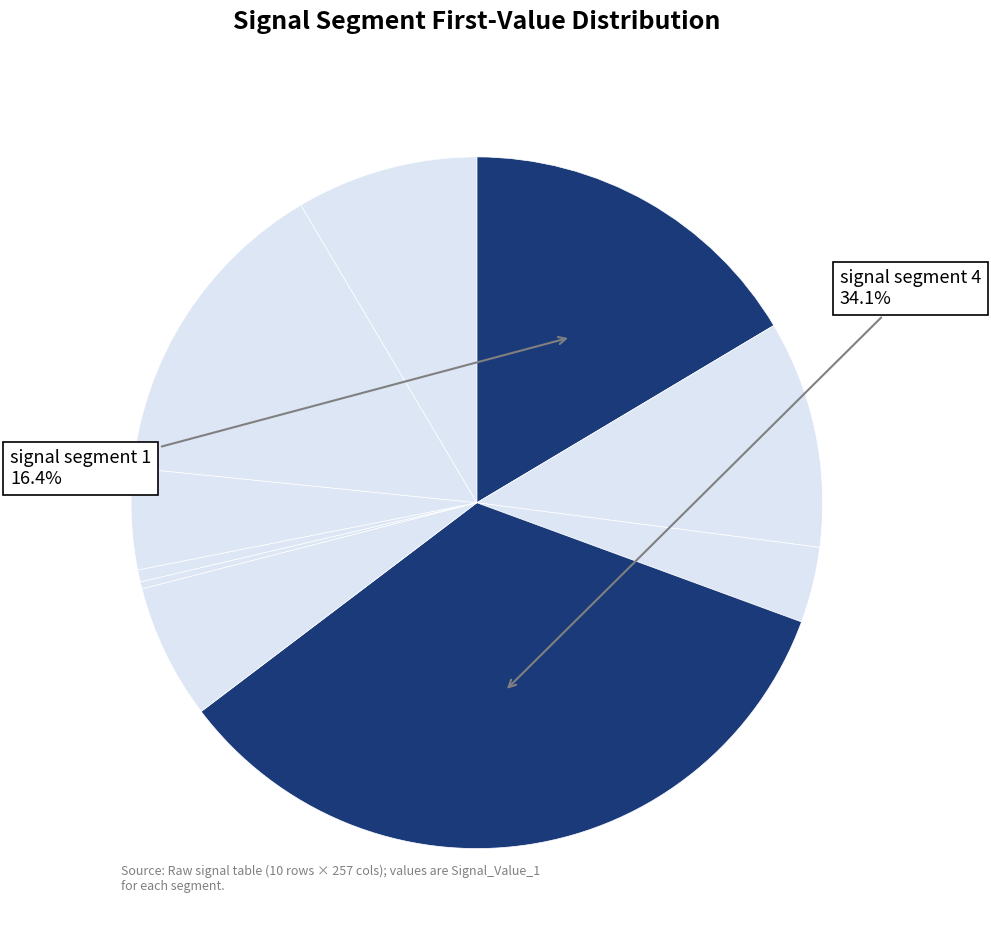

Does any single category account for the majority?

No